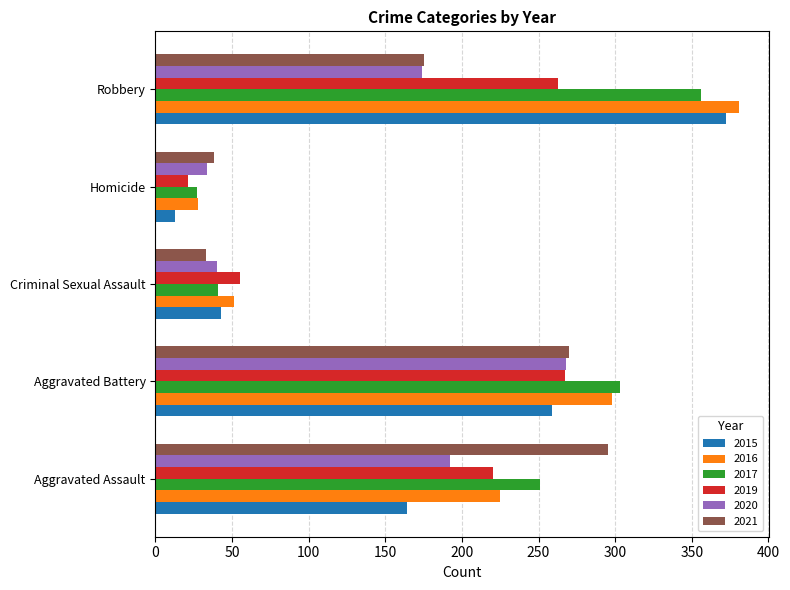

What is the maximum value shown in the chart?

381